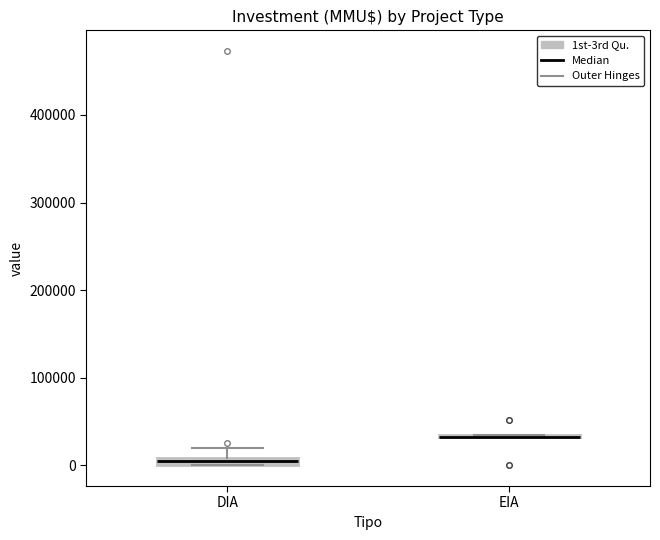

Where is the lower edge of the box for DIA on the y-axis? The values are not printed on the chart, so give them approximately, as read against the axis.

0